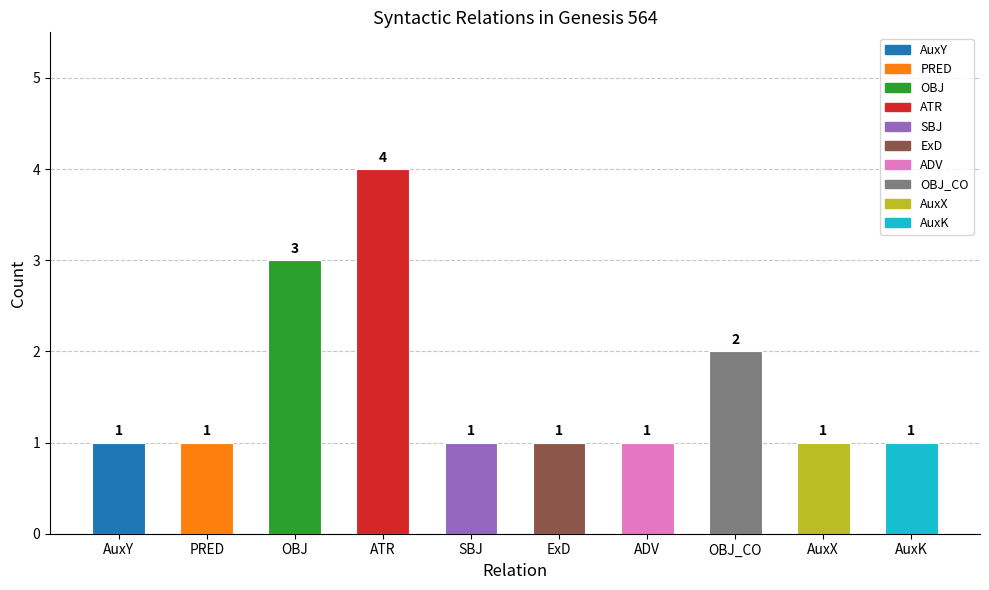

What is the label of the 5th bar from the left?

SBJ